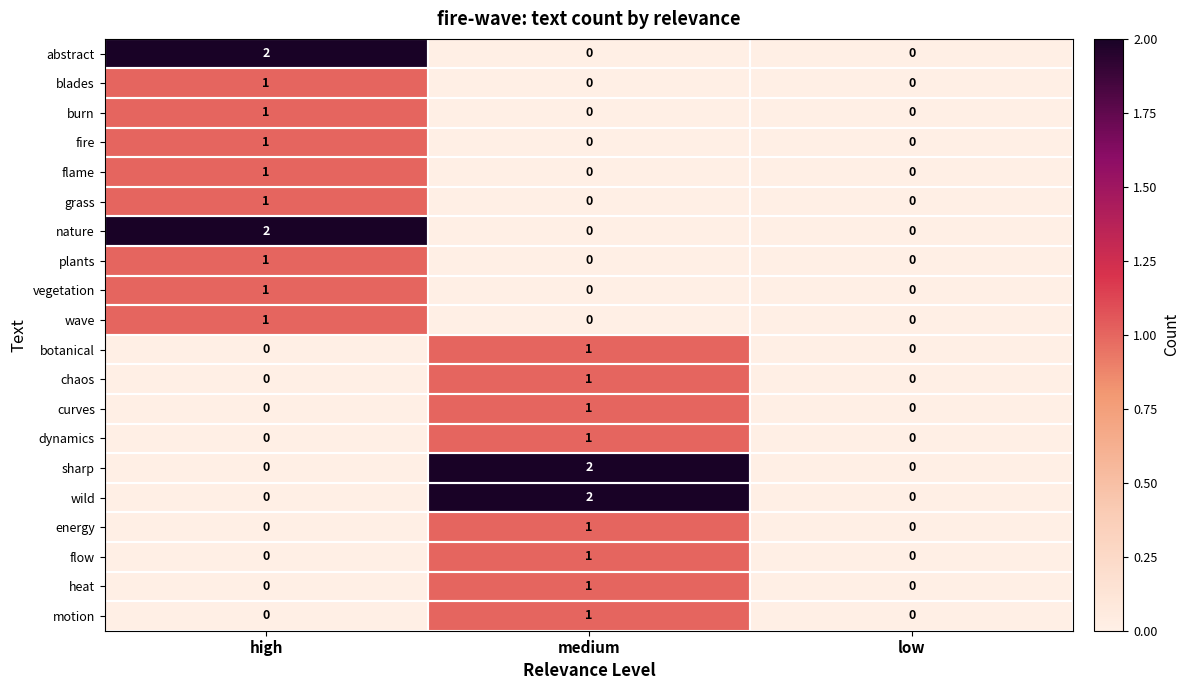

Is the value of energy at high greater than the value of flow at medium?

No